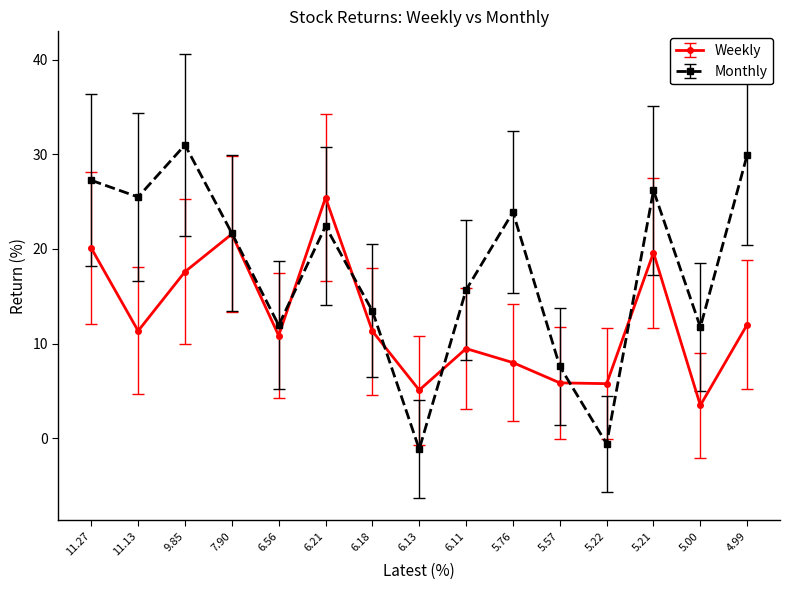

What are all the series names shown in the legend?

Weekly, Monthly